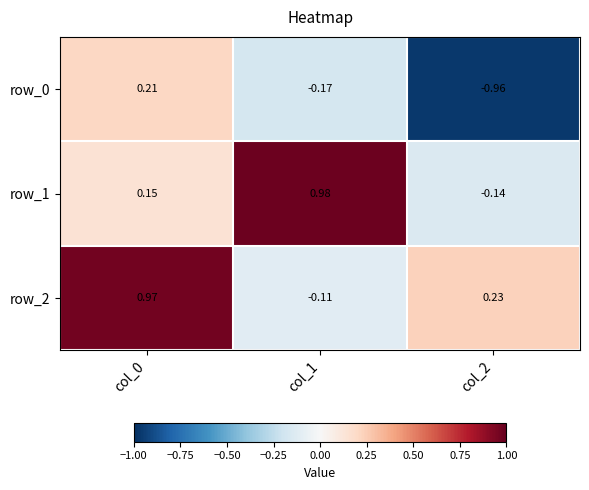

What is the difference between the row_1 values at col_1 and col_2?

1.1